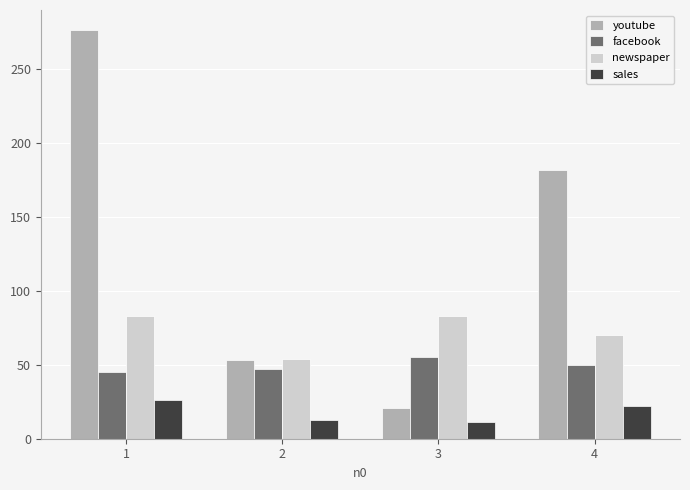

What are all the series names shown in the legend?

youtube, facebook, newspaper, sales